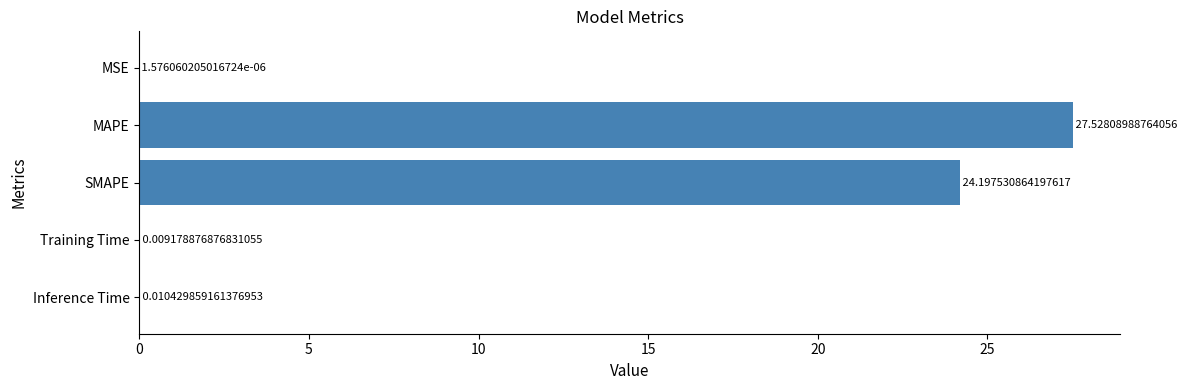

What is the average value?

10.3